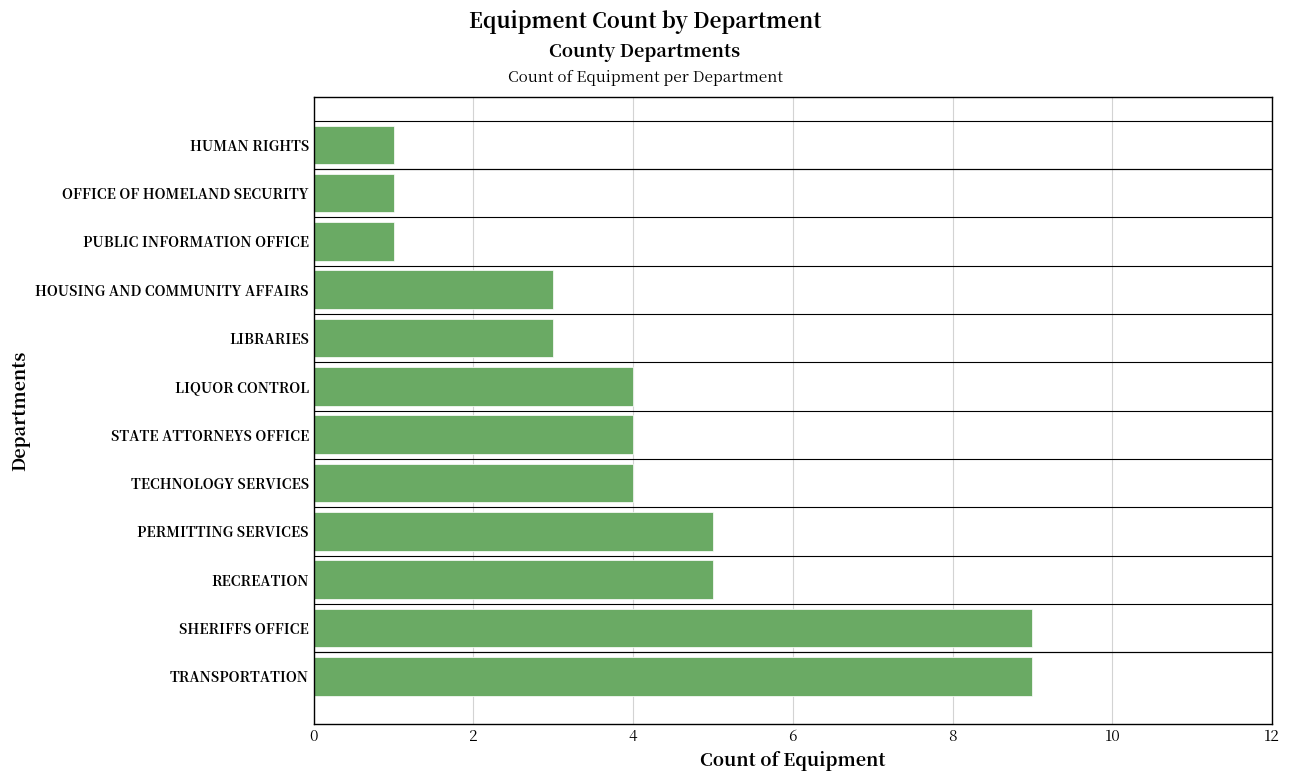

Reading bottom to top, transcribe all the data shown in this chart.

9	9	5	5	4	4	4	3	3	1	1	1